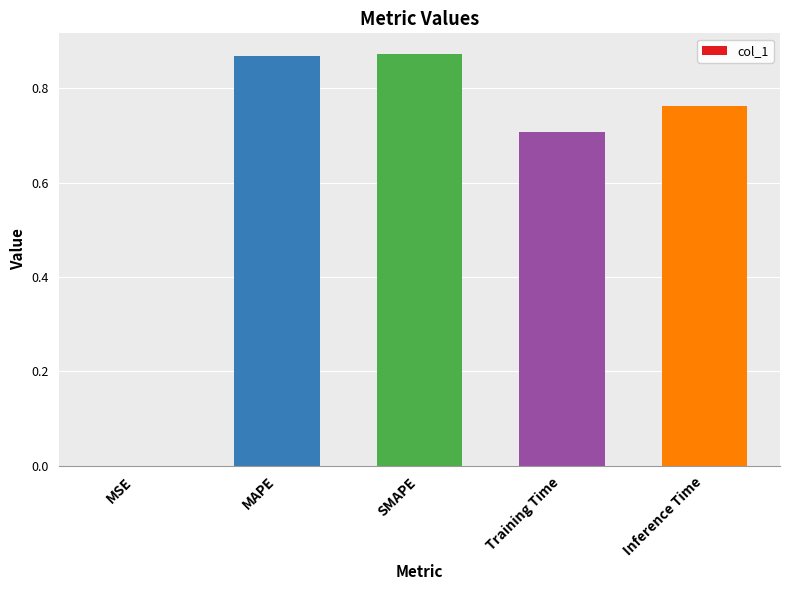

Count the number of categories in the chart.

5